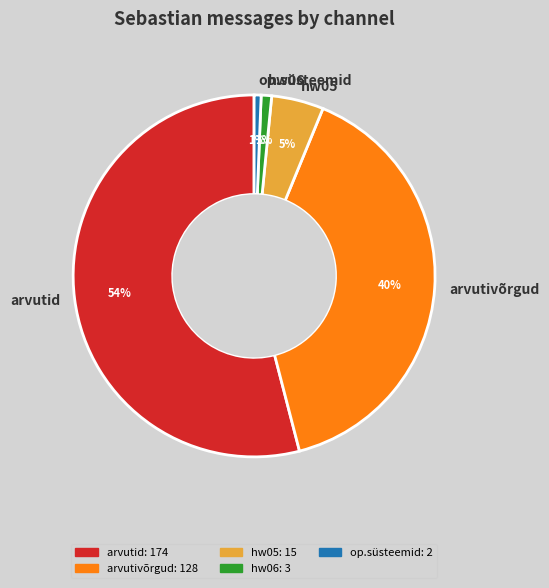

Between hw06 and arvutivõrgud, which is larger?

arvutivõrgud